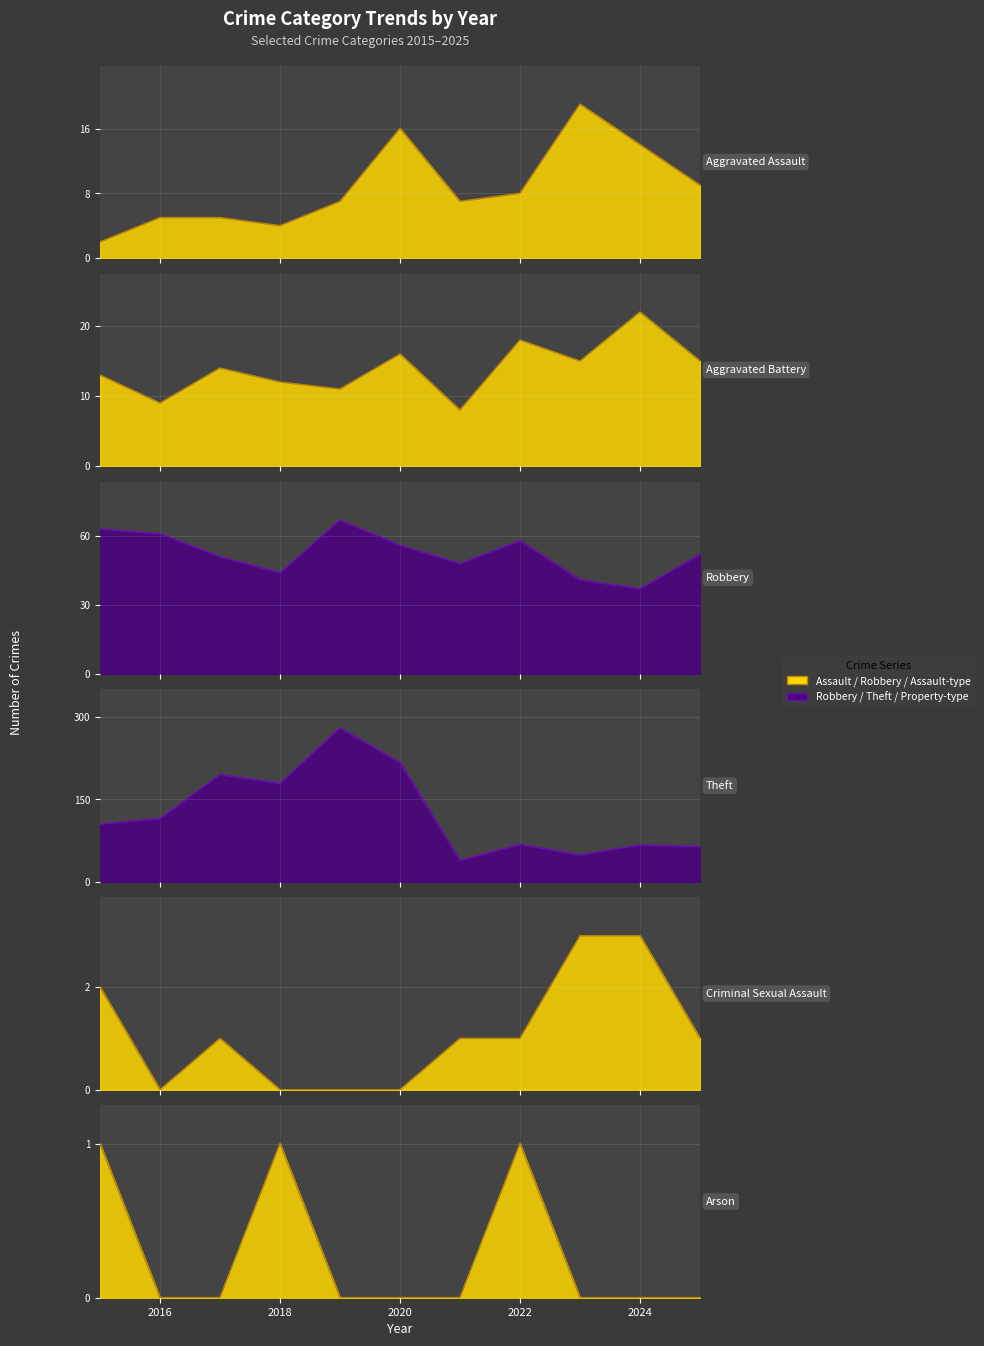

At which category does the chart reach its peak across all series?

2019